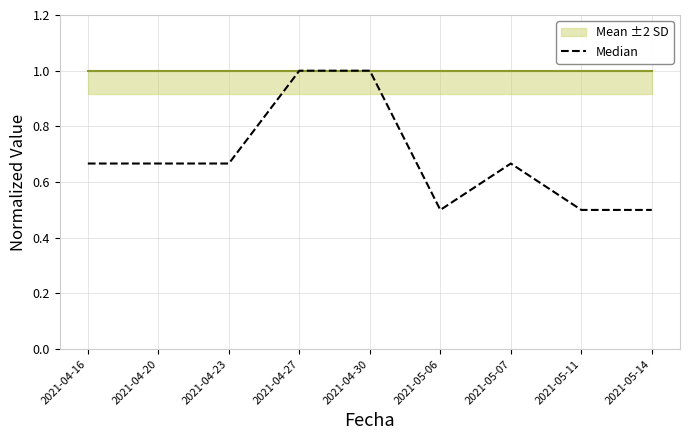

What is the sum of the Mean ±2 SD values at 2021-04-23 and 2021-04-30?

2.0